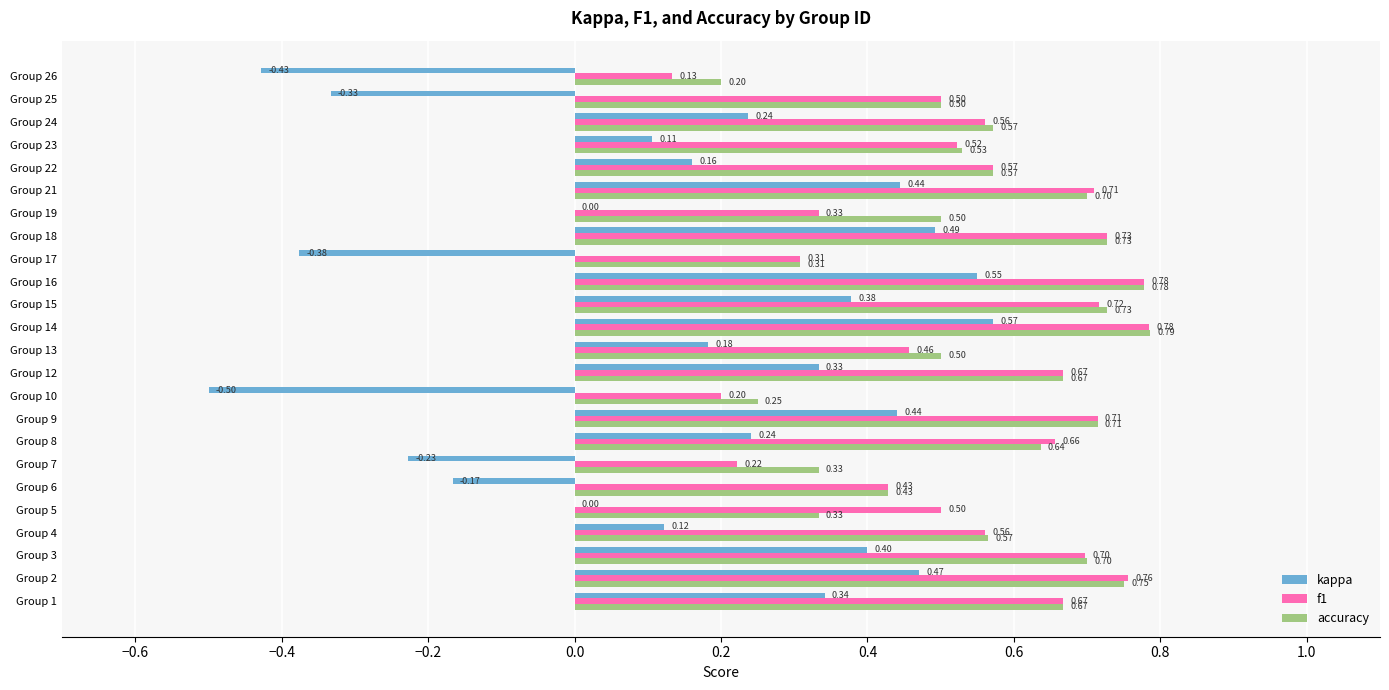

Which series has the largest total across all categories?

accuracy